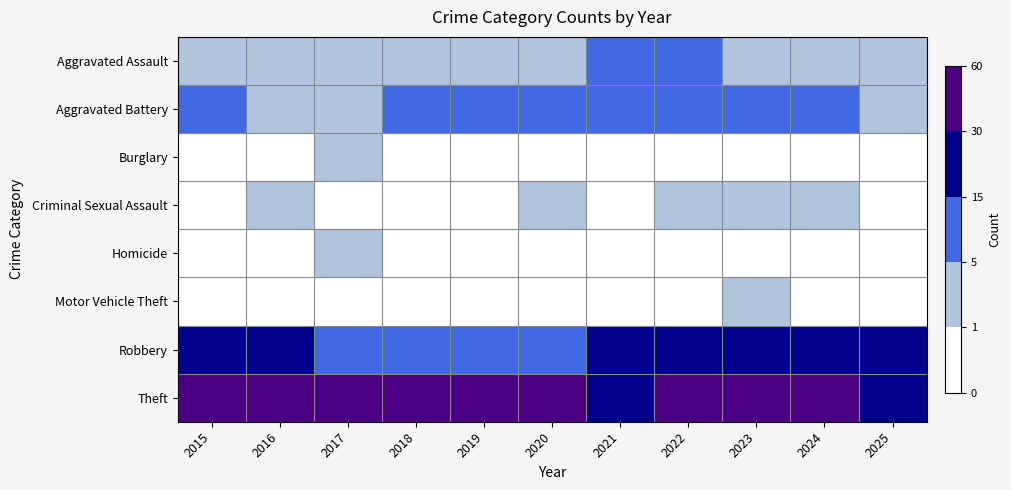

List the series in order of their peak value, highest first.

Theft, Robbery, Aggravated Battery, Aggravated Assault, Criminal Sexual Assault, Burglary, Homicide, Motor Vehicle Theft